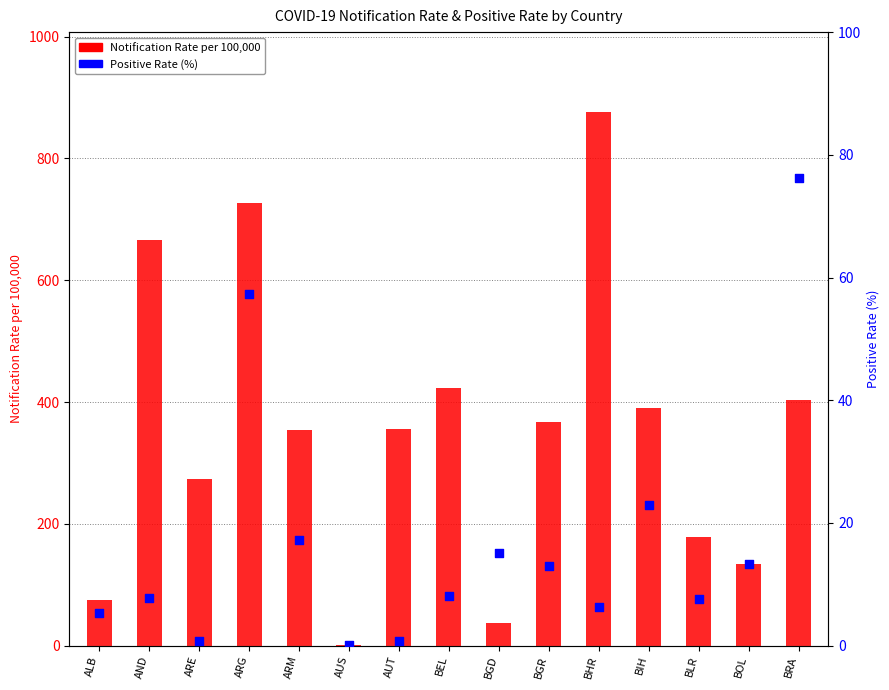

Which series has the largest total across all categories?

Notification Rate per 100,000